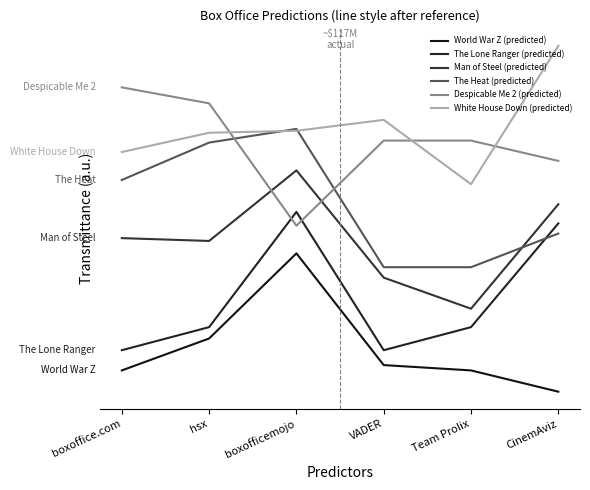

Is the value of The Lone Ranger (predicted) at hsx greater than the value of Despicable Me 2 (predicted) at boxoffice.com?

No